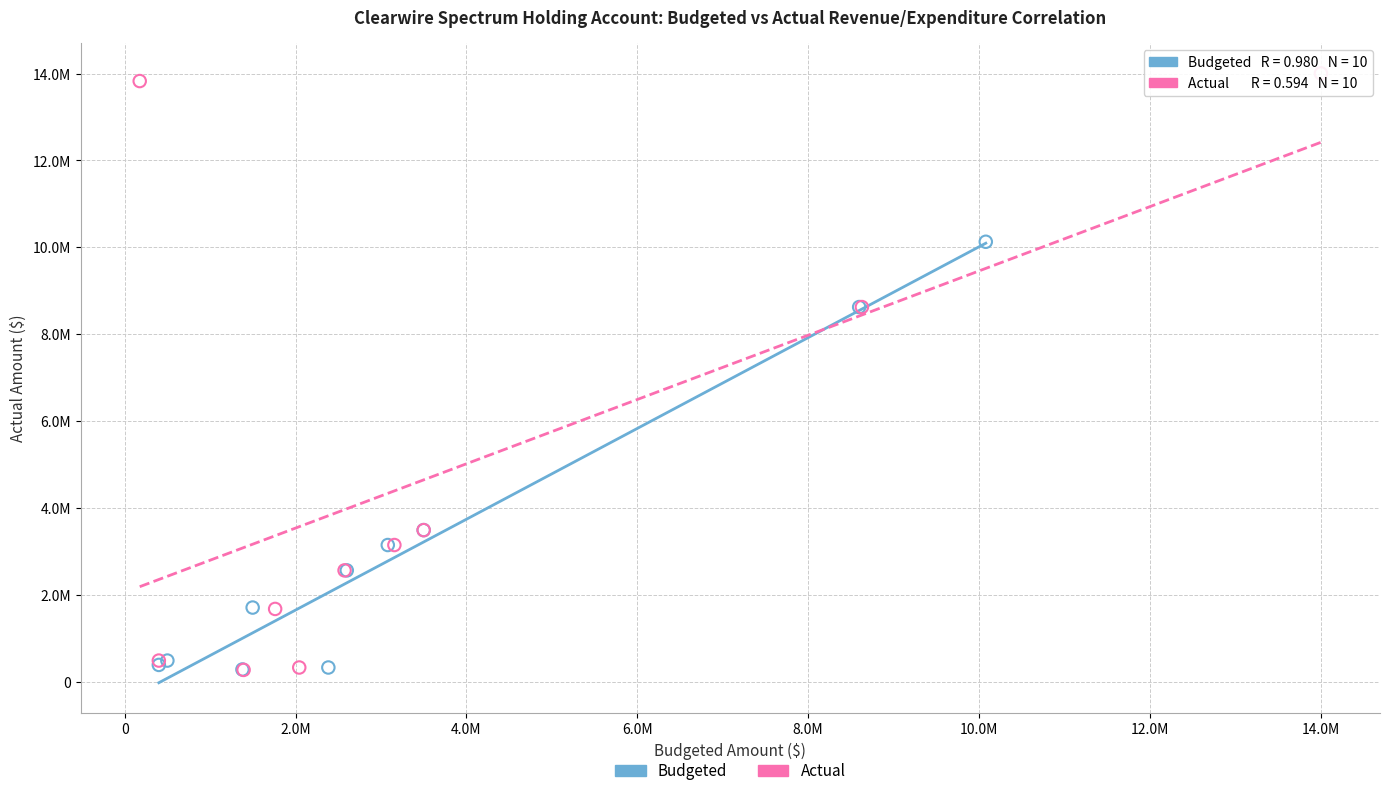

What are all the series names shown in the legend?

Budgeted, Actual